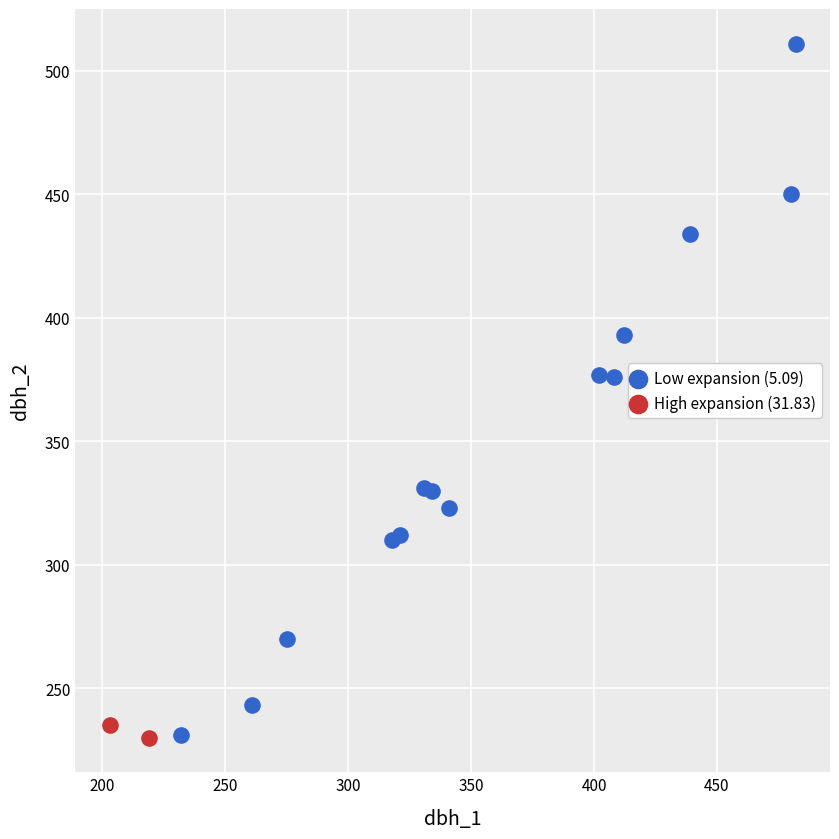

Which series contains the highest Y value?

Low expansion (5.09)